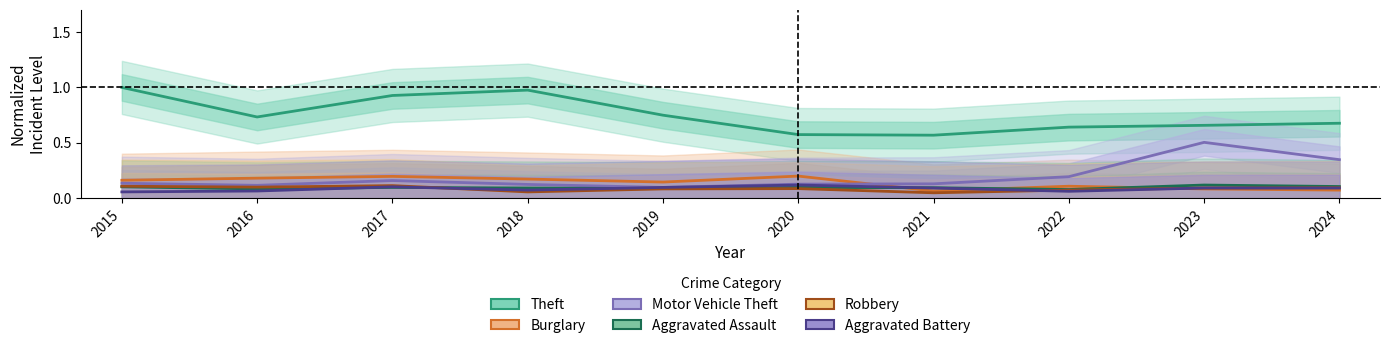

What is the approximate value of Motor Vehicle Theft at 2016?

0.1